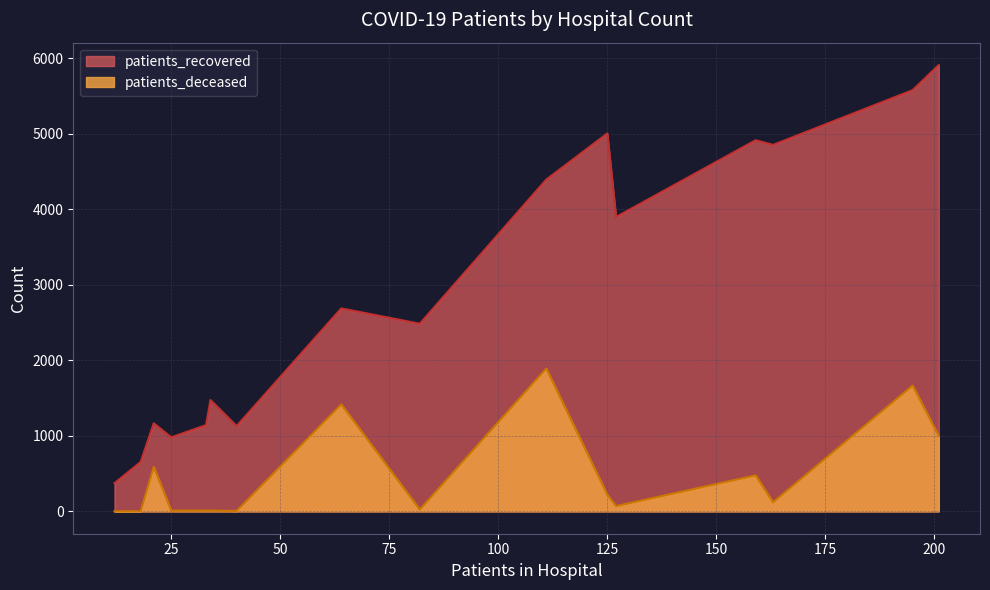

Which series has the largest total across all categories?

patients_recovered